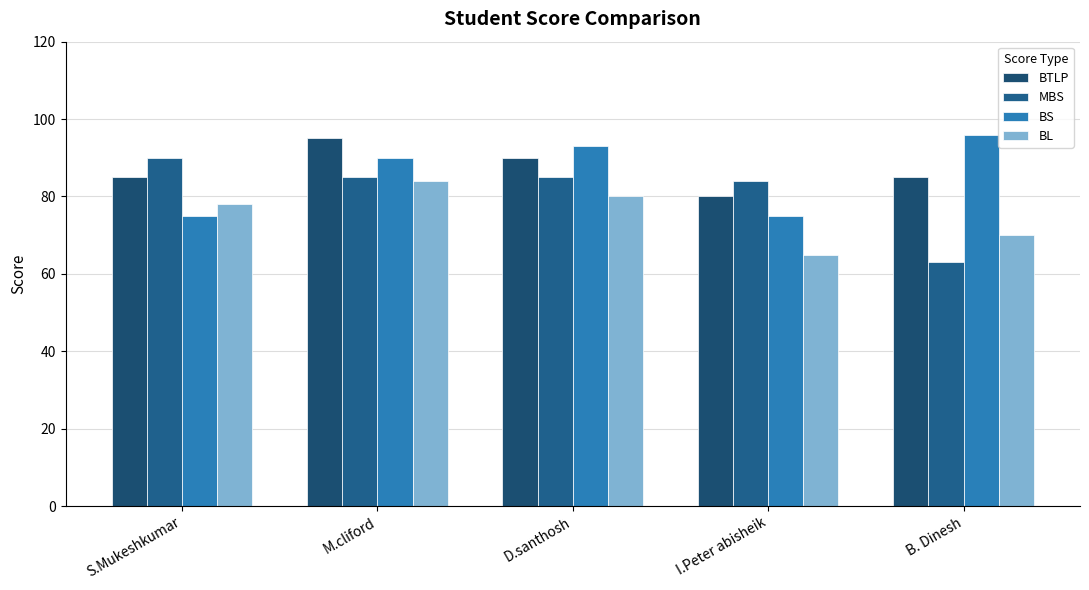

Rank the categories by BS value from highest to lowest.

B. Dinesh, D.santhosh, M.cliford, S.Mukeshkumar, I.Peter abisheik